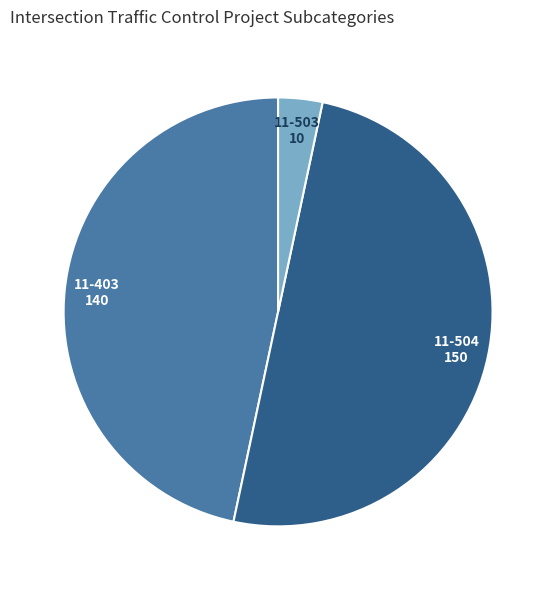

Count the number of slices in the pie.

3